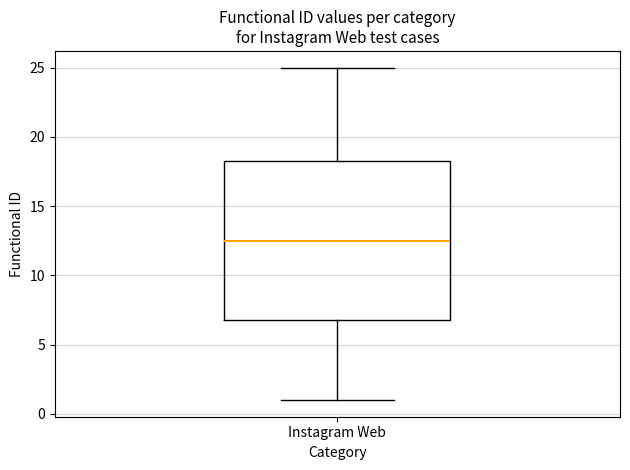

Where does the upper whisker of the box for Instagram Web end on the y-axis? The values are not printed on the chart, so give them approximately, as read against the axis.

25.0